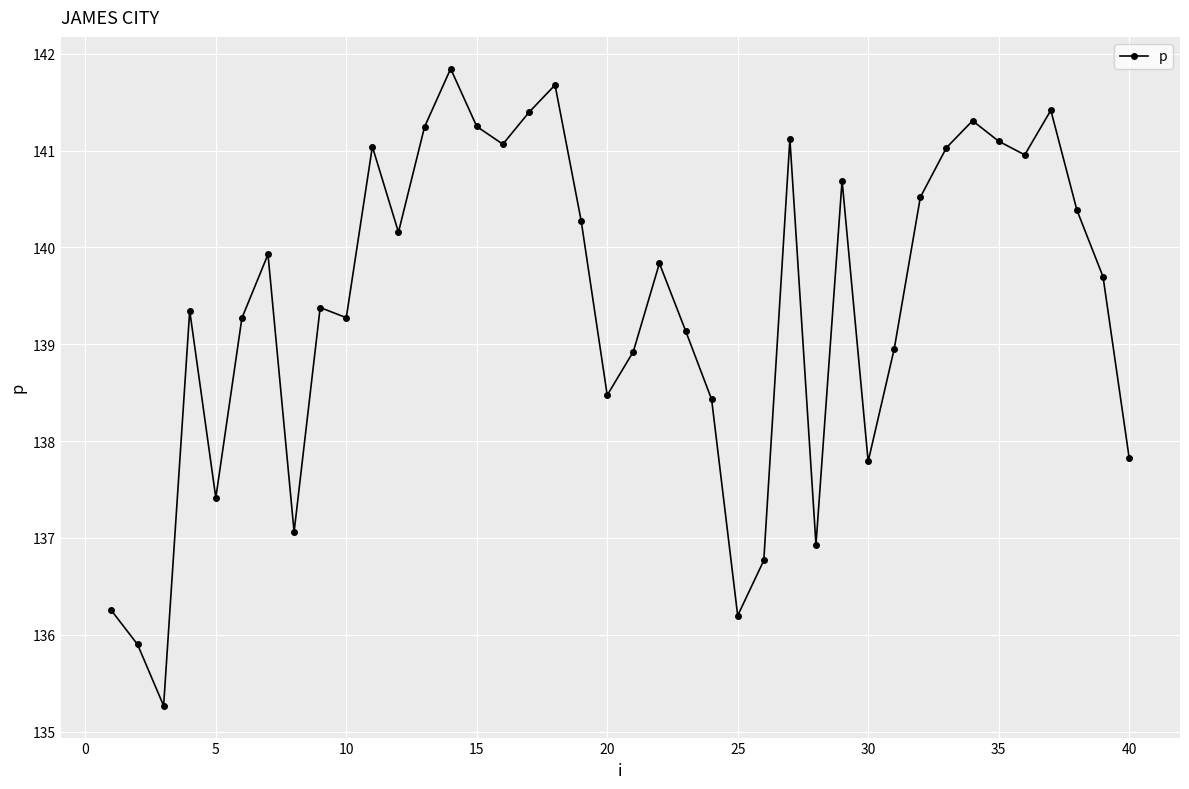

What is the smallest value displayed?

135.3